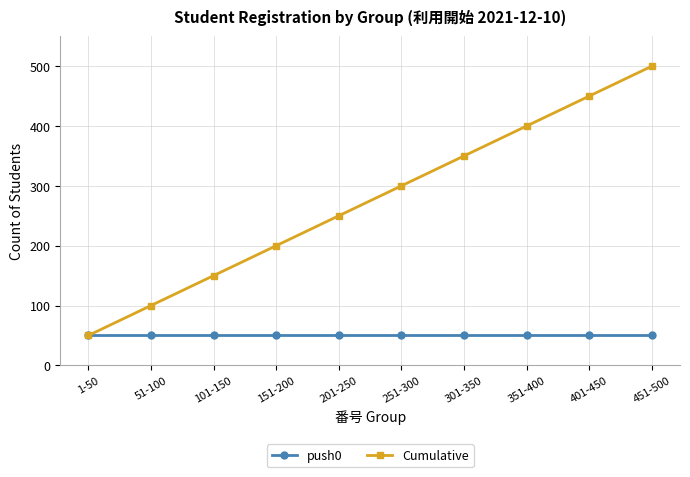

True or false: Cumulative has a value of 78 at 301-350.

False